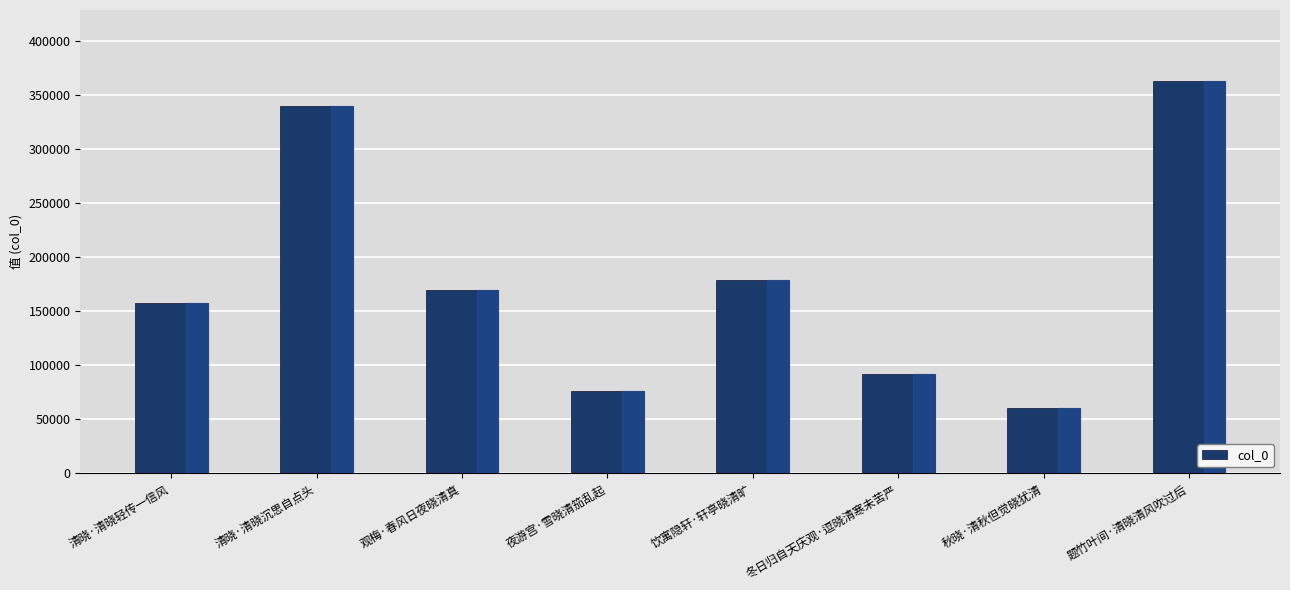

Reading right to left, list all the values displayed in this chart.

题竹叶间·清晓清风吹过后=363210	秋晓·清秋但觉晓犹清=60352	冬日归自天庆观·逗晓清寒未苦严=91543	饮寓隐轩·轩亭晓清旷=179088	夜游宫·雪晓清笳乱起=76178	观梅·春风日夜晓清真=169766	清晓·清晓沉思自点头=339595	清晓·清晓轻传一信风=157343